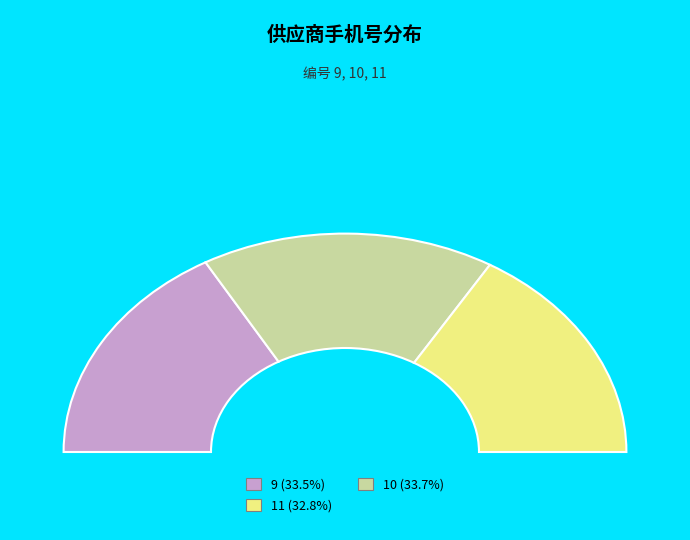

True or false: 11 (广东刘记食品有限公司) accounts for 33% of the total.

True